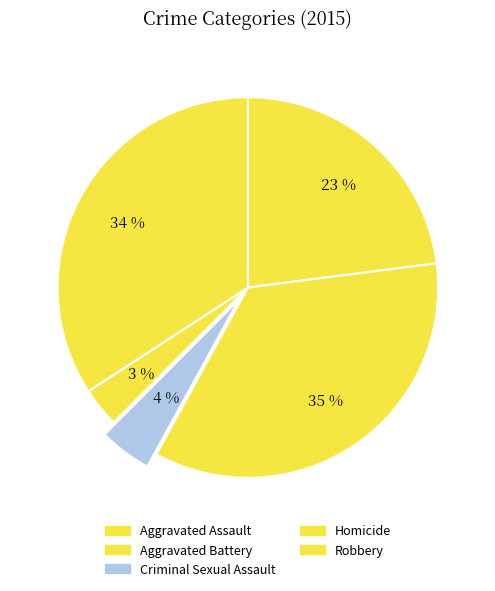

Rank the categories by value from lowest to highest.

Homicide, Criminal Sexual Assault, Aggravated Assault, Robbery, Aggravated Battery